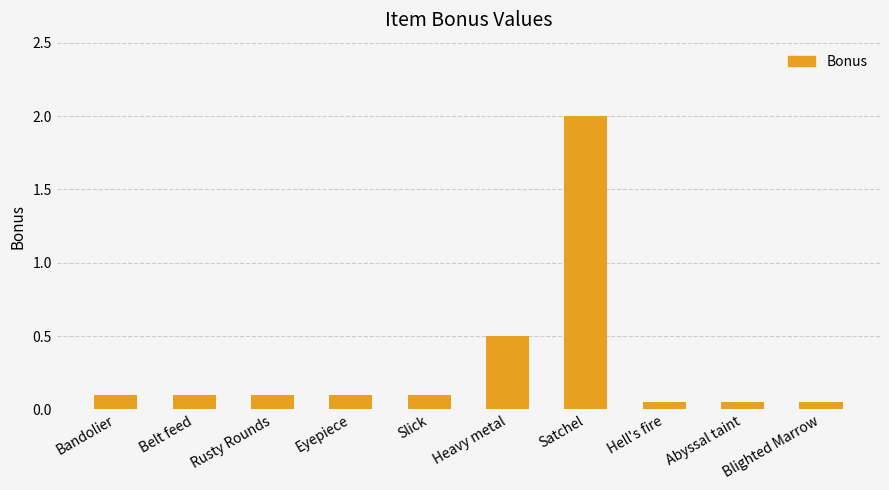

What is the difference between the values at Bandolier and Heavy metal?

0.4